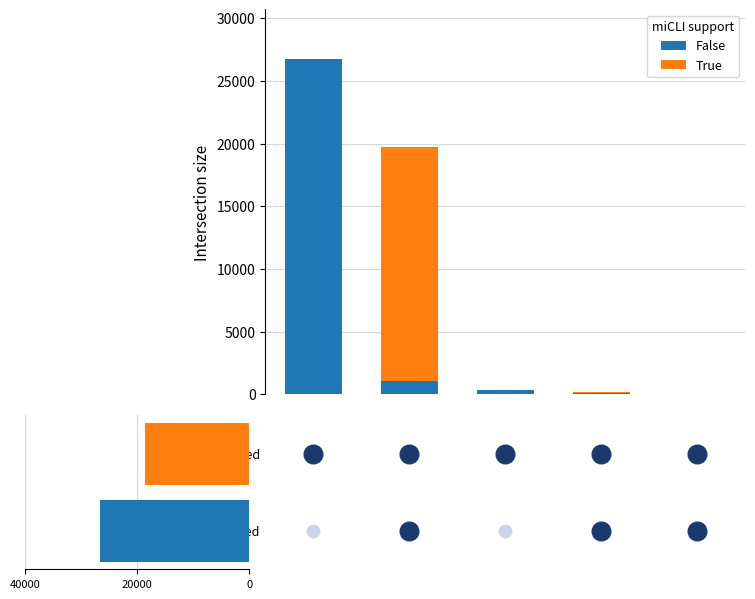

Is the value of False at not-confirmed greater than the value of True at confirmed?

Yes